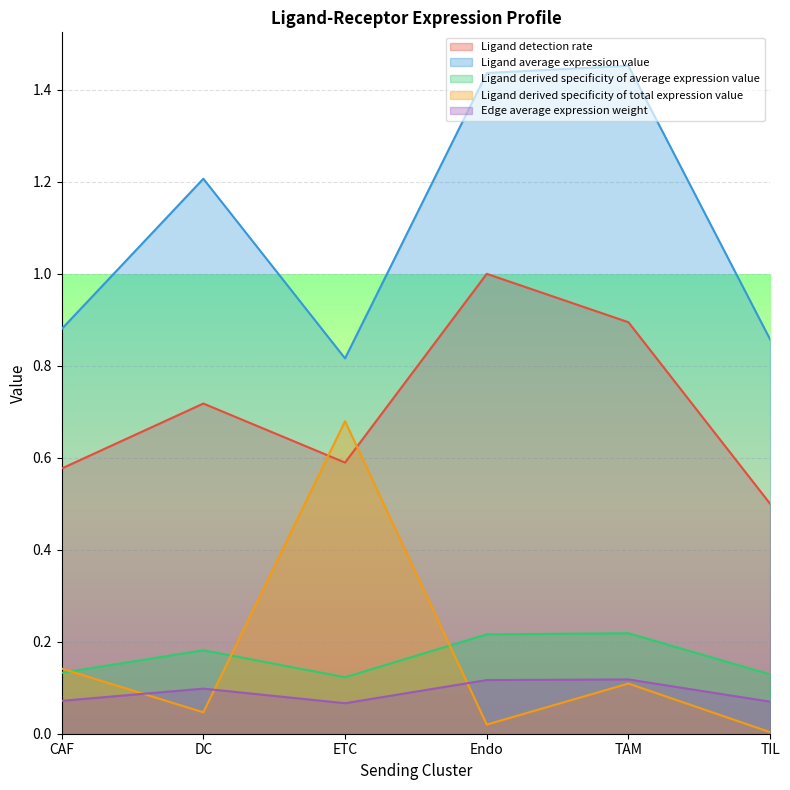

What is the average value of the Edge average expression weight series?

0.1